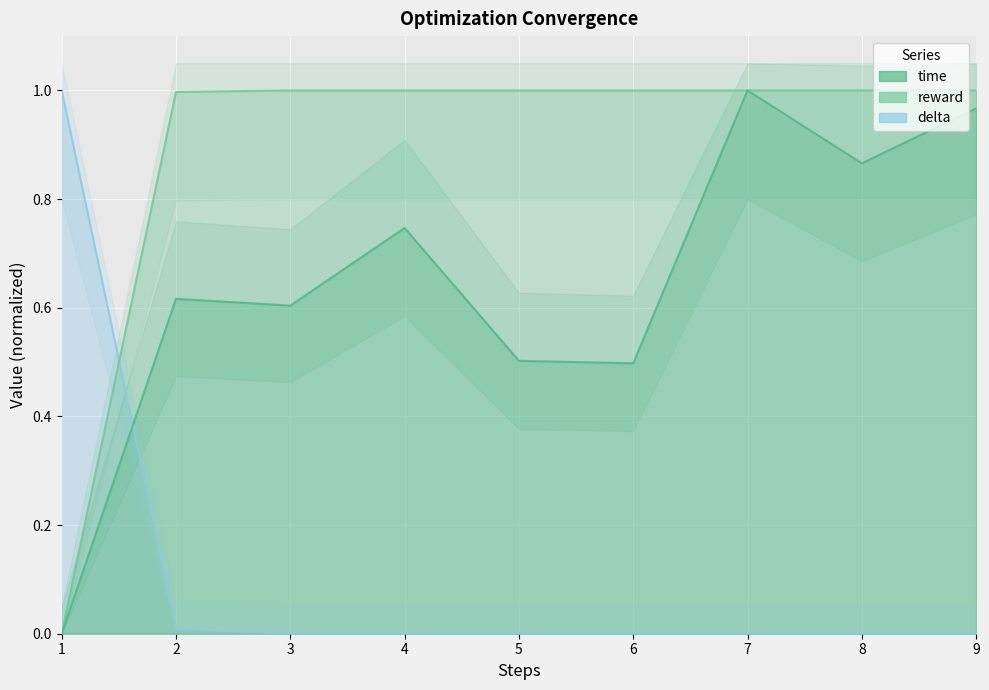

What is the sum of all reward values?

8.0